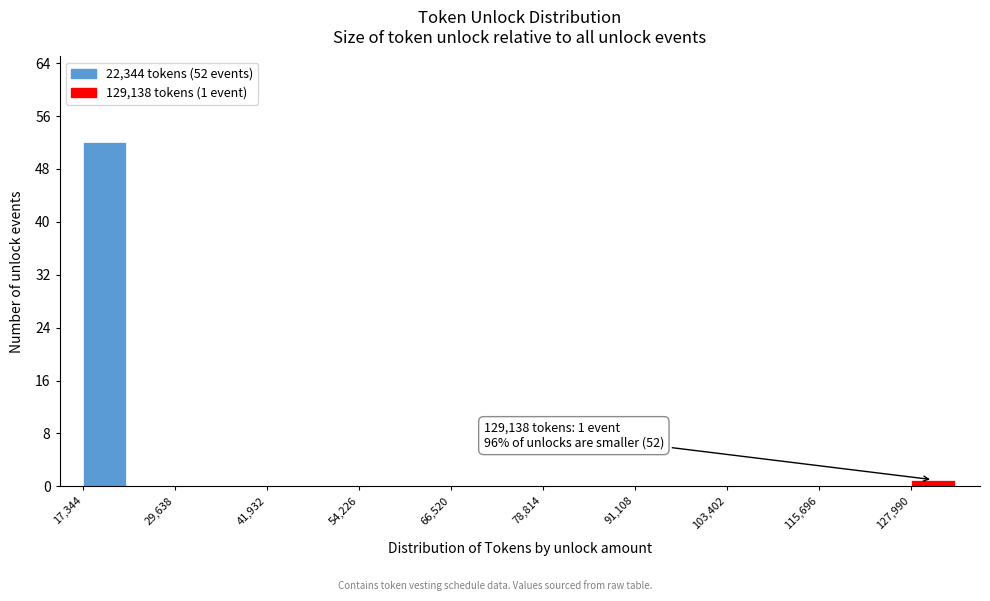

Read against the x-axis, roughly where is the centre of the tallest bar?

20000